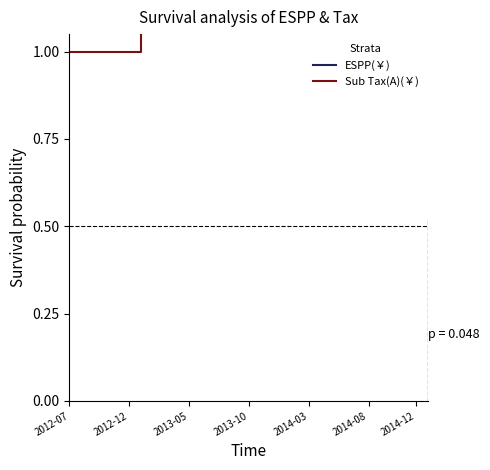

What is the difference between the maximum and minimum values in the Sub Tax(A)(￥) series?

0.6